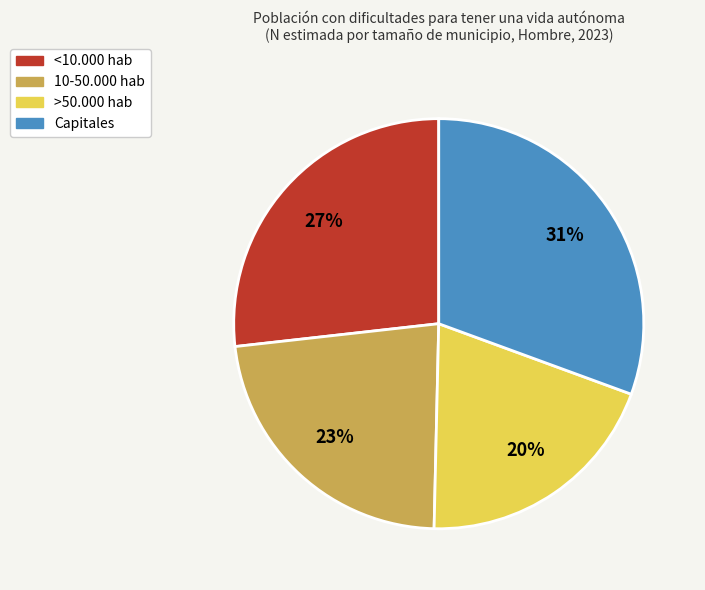

Is 10-50.000 hab the majority of the pie?

No